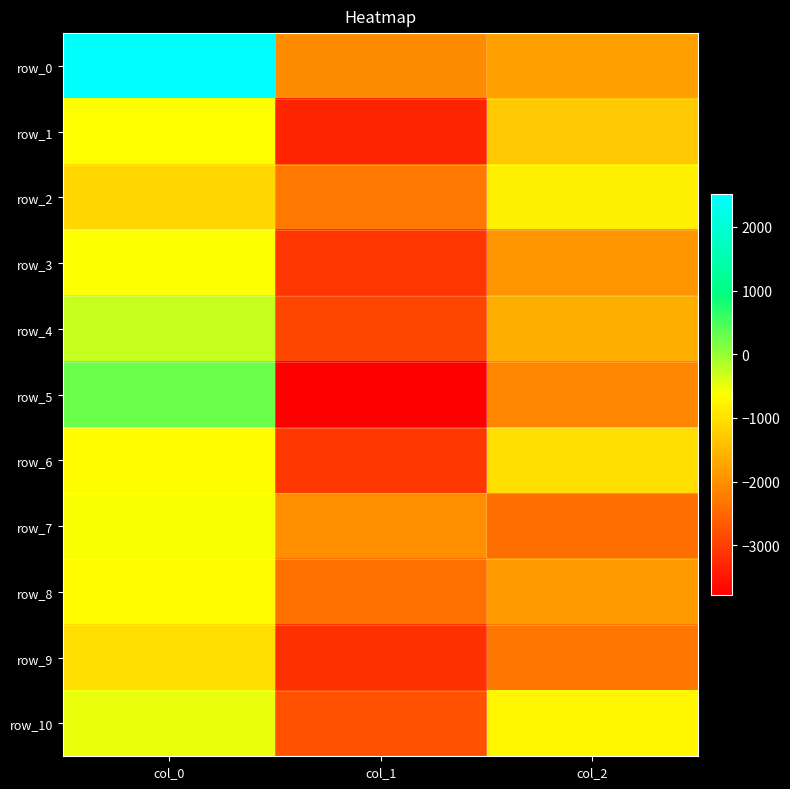

At col_0, list the series in order from smallest to largest.

row_2, row_9, row_8, row_6, row_1, row_3, row_7, row_10, row_4, row_5, row_0